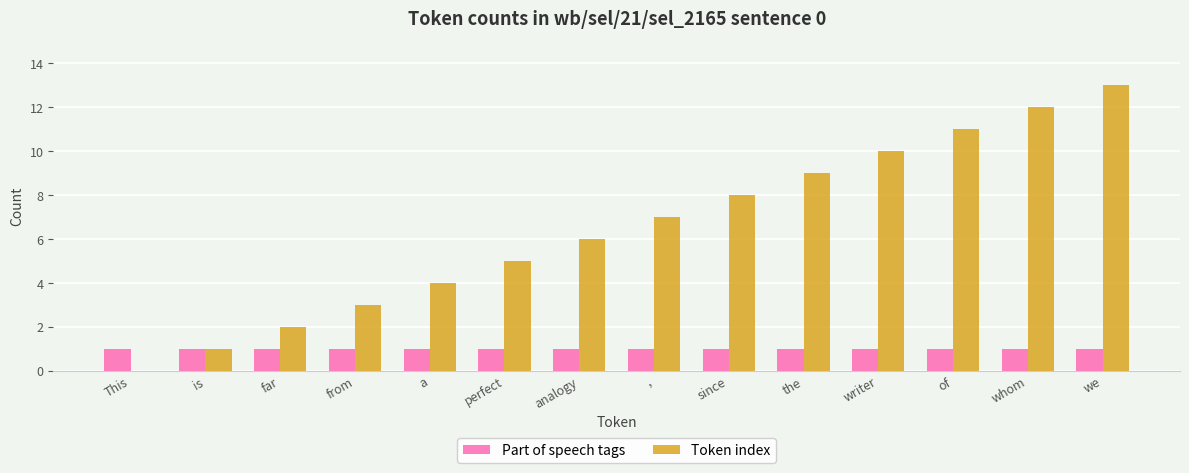

What is the sum of all Token index values?

91